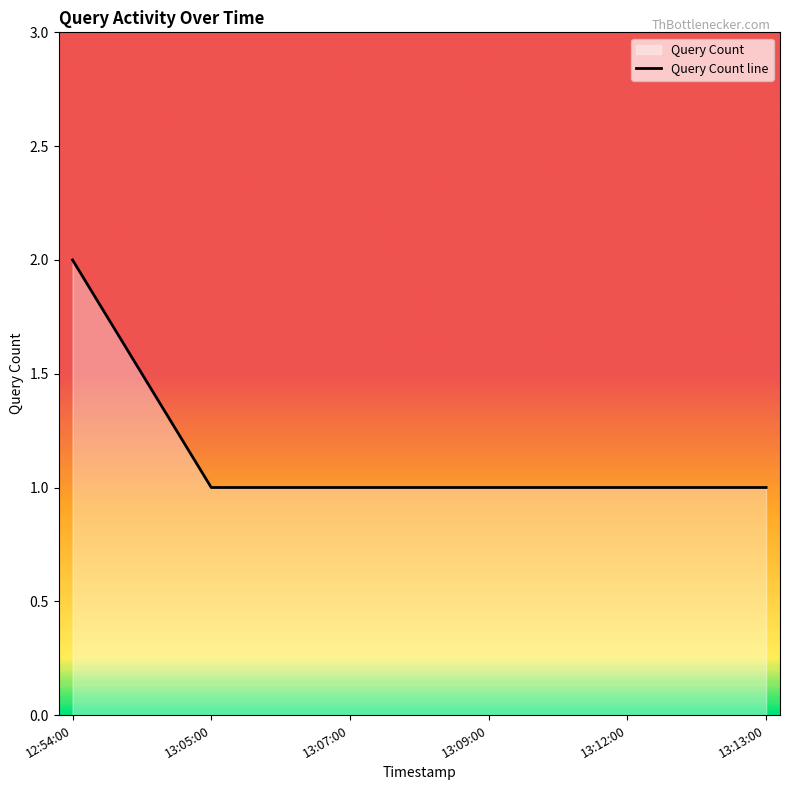

Reading left to right, extract all data points from this chart.

2	1	1	1	1	1